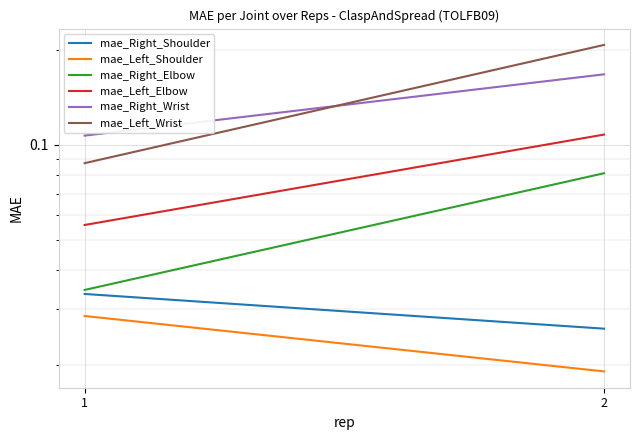

Reading right to left, extract all data points from this chart.

mae_Right_Shoulder: 2=0.0	1=0.0
mae_Left_Shoulder: 2=0.0	1=0.0
mae_Right_Elbow: 2=0.1	1=0.0
mae_Left_Elbow: 2=0.1	1=0.1
mae_Right_Wrist: 2=0.2	1=0.1
mae_Left_Wrist: 2=0.2	1=0.1